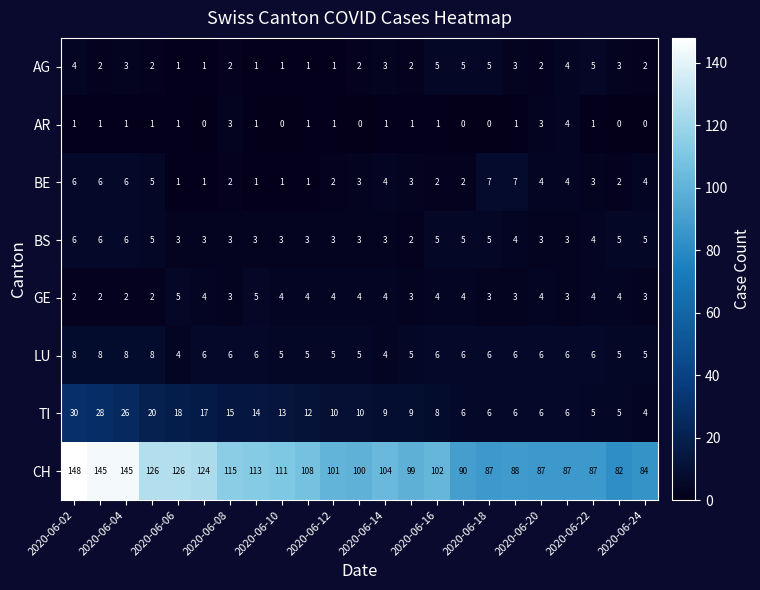

What is the difference between the maximum and minimum values in the AG series?

4